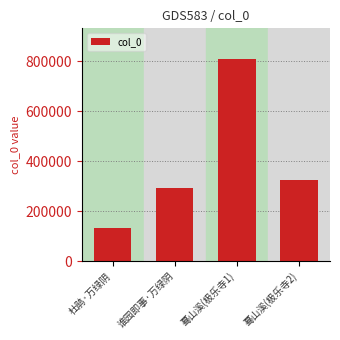

Reading right to left, extract all data points from this chart.

325590	810075	293671	130985